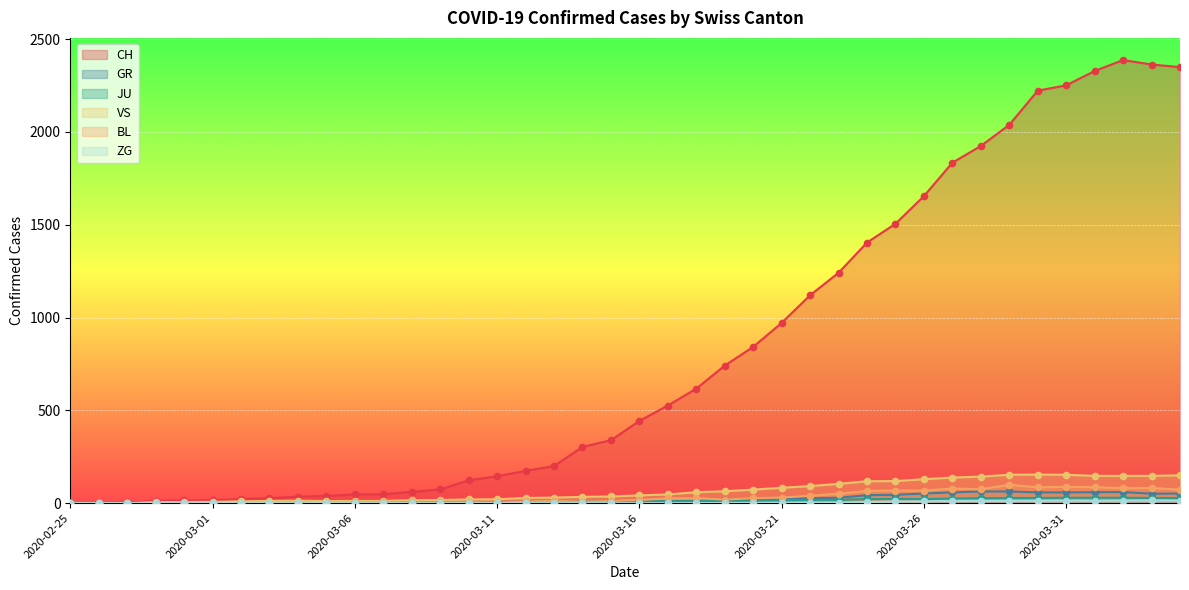

What is the total value across all series at 2020-03-09?

100